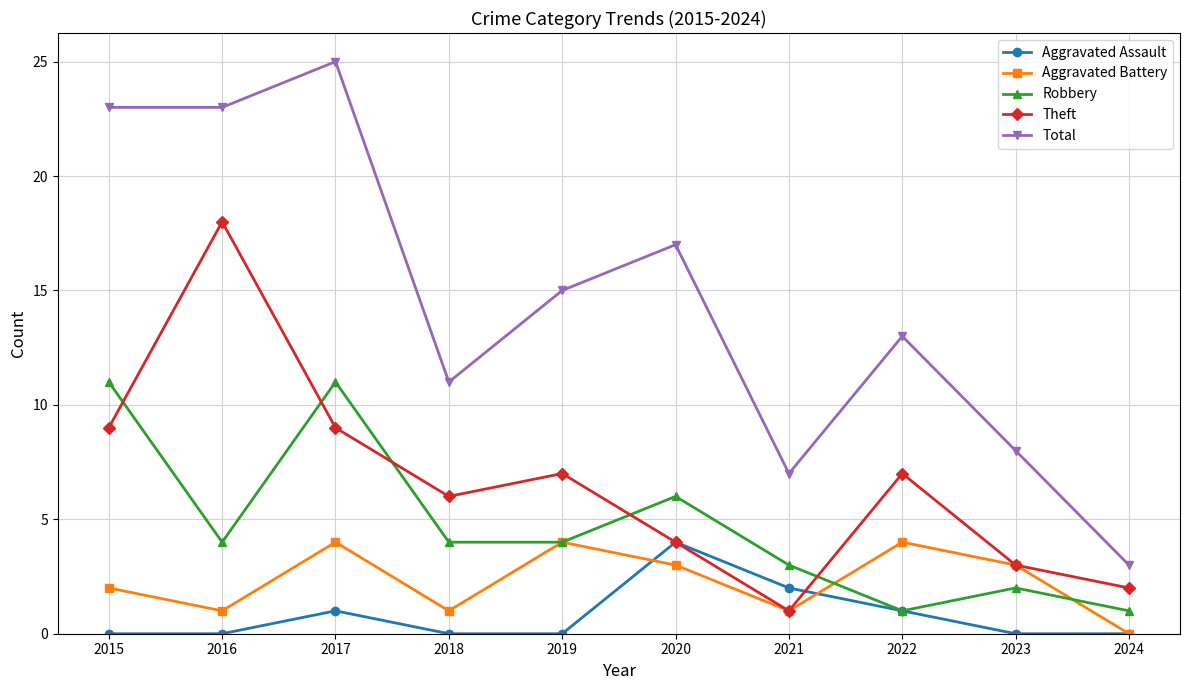

The Robbery series shows 11 at 2015. True or false?

True